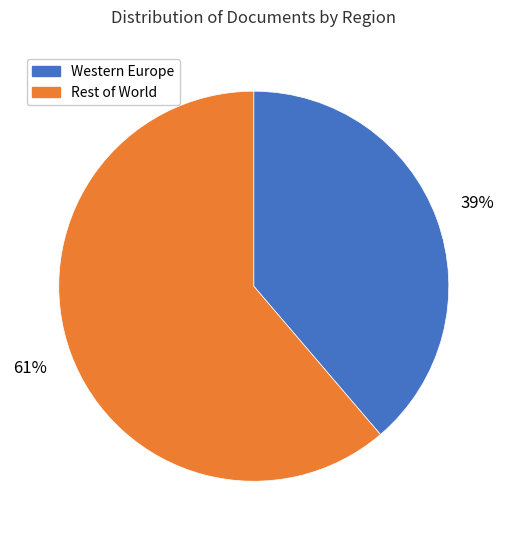

Is there any slice that represents more than half of the pie?

Yes